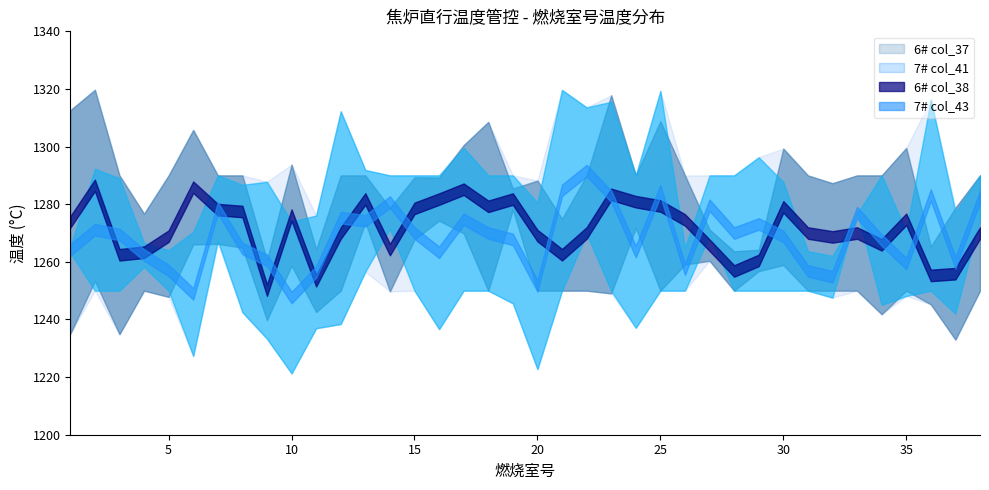

How many data points in 6# col_37 are above 1250?

15